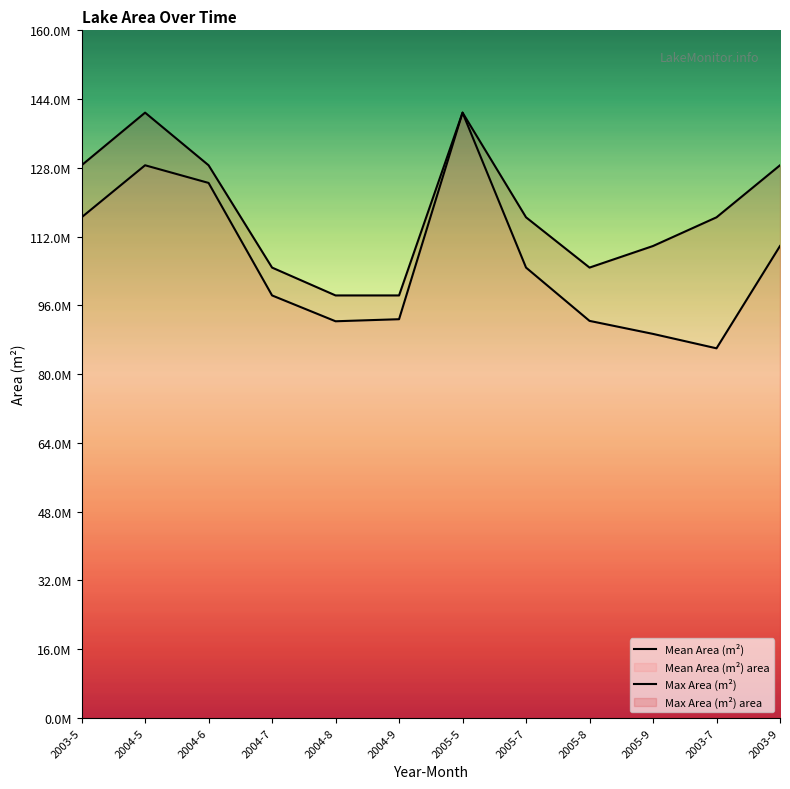

How many data points in Max Area (m²) are less than 116494200?

5